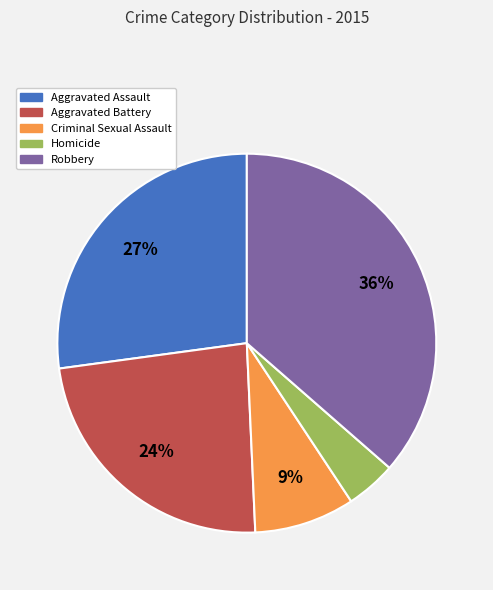

Between Aggravated Assault and Robbery, which is larger?

Robbery